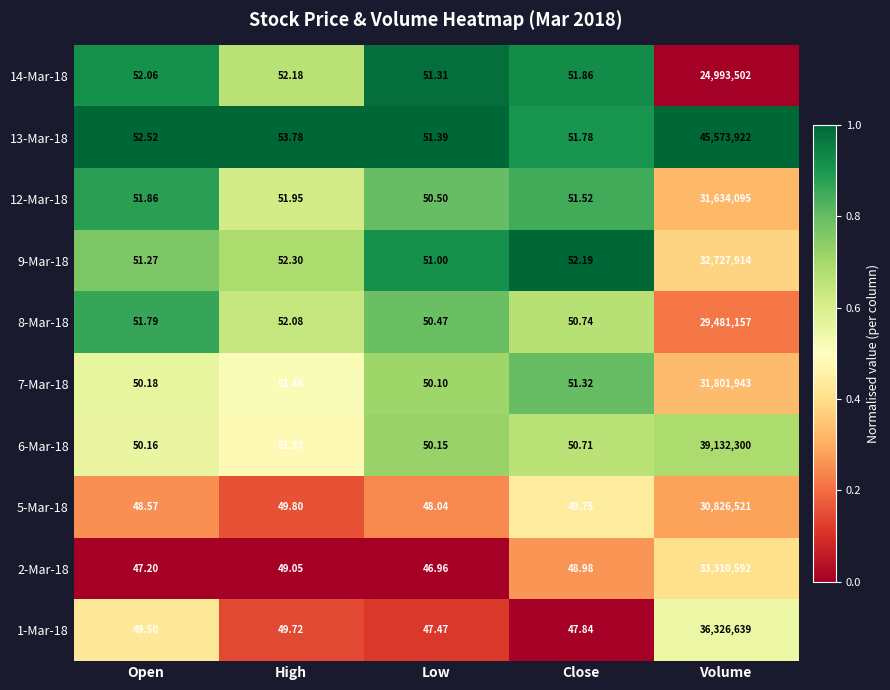

Which label corresponds to the smallest value in the chart?

Low